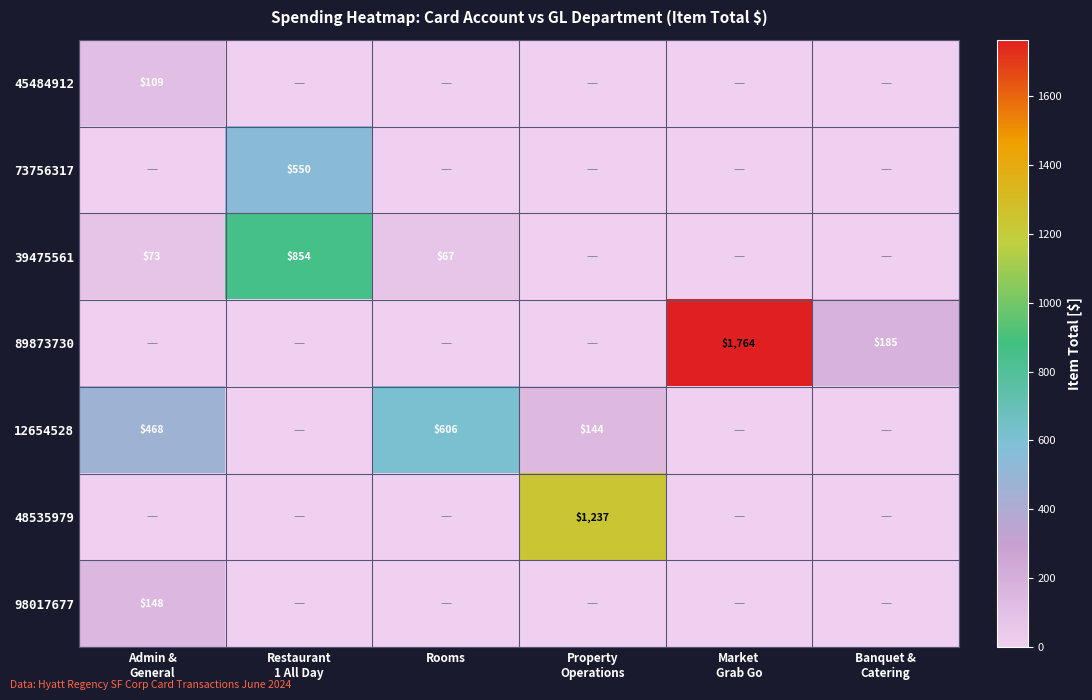

Is the value of 48535979 at Banquet & Catering greater than the value of 98017677 at Admin & General?

No